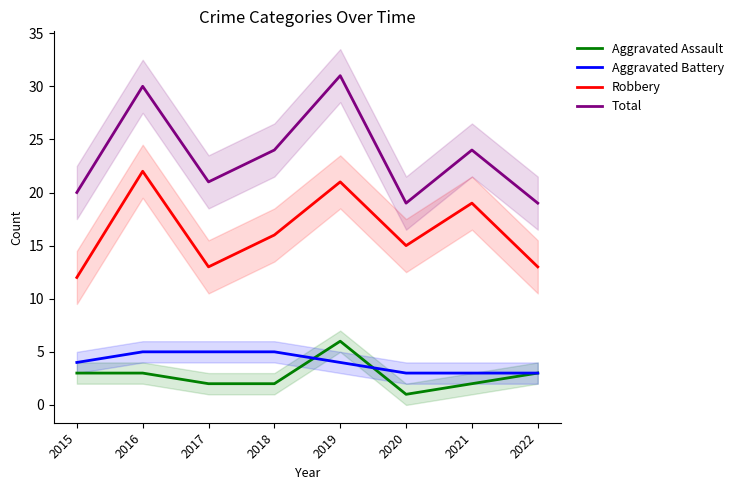

At which category is the sum across all series the highest?

2019